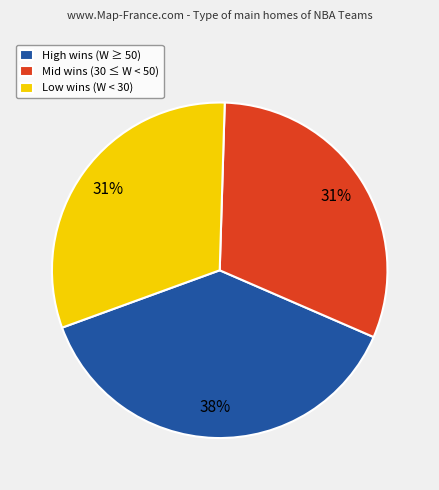

To the nearest percent, what is the average slice percentage?

33%